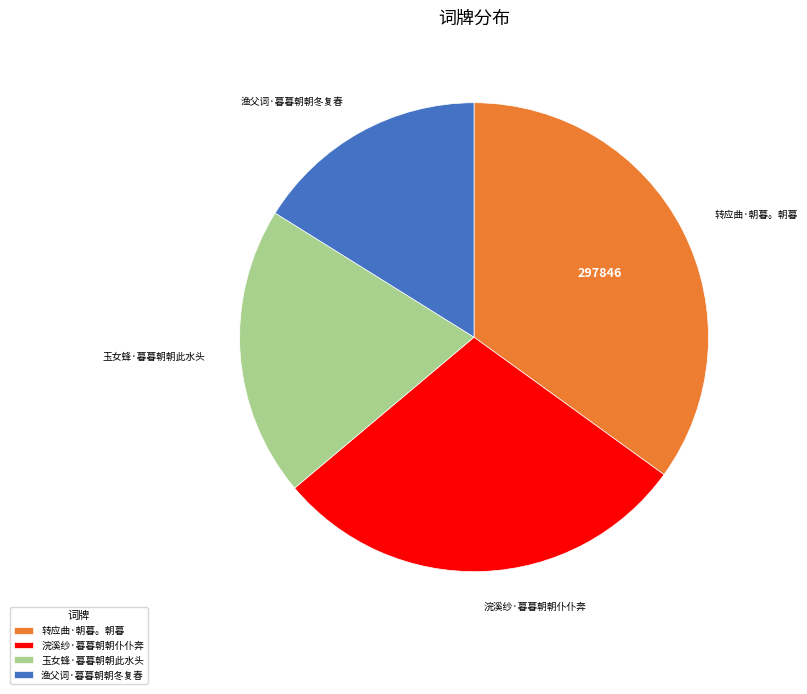

Is it true that 玉女蜂·暮暮朝朝此水头 is 27% of the pie?

False